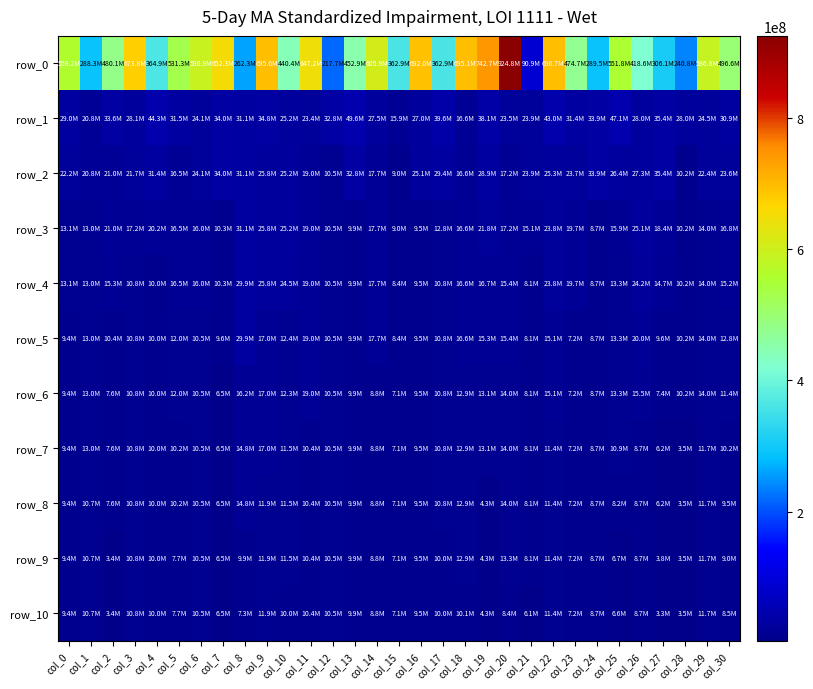

Between col_13 and col_16, which series saw the biggest shift?

row_0